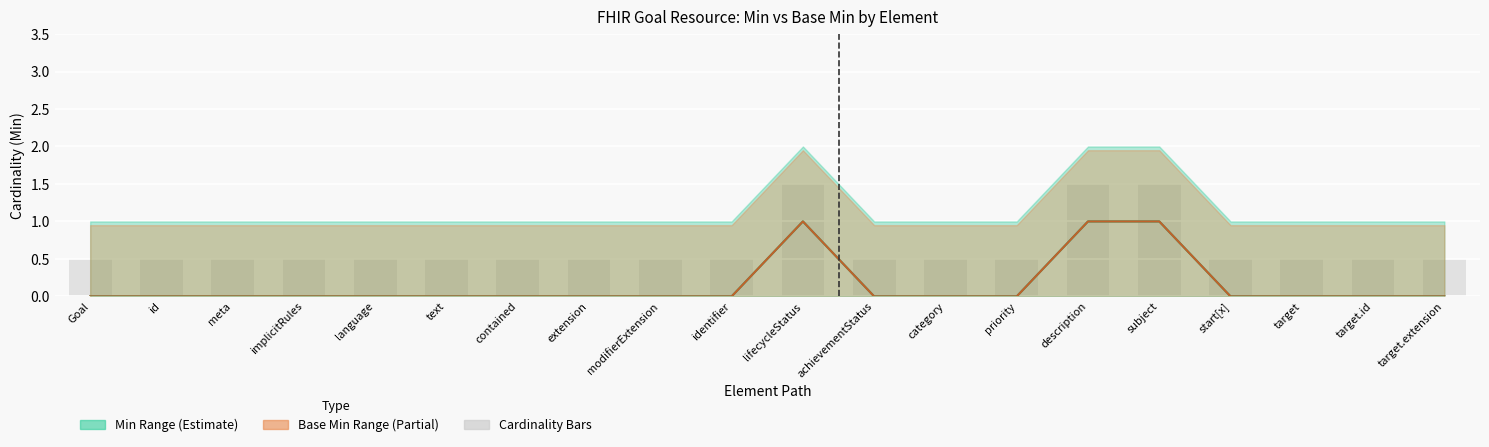

Which series has the largest range (max minus min)?

Min